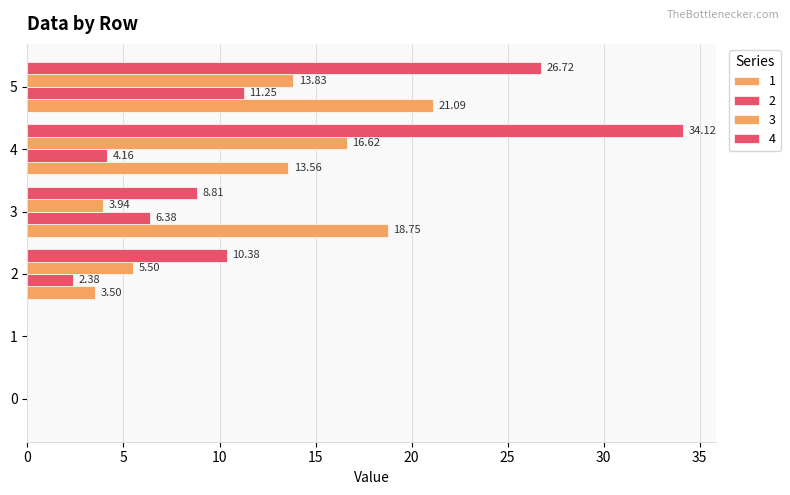

How many values in 1 are above zero?

4